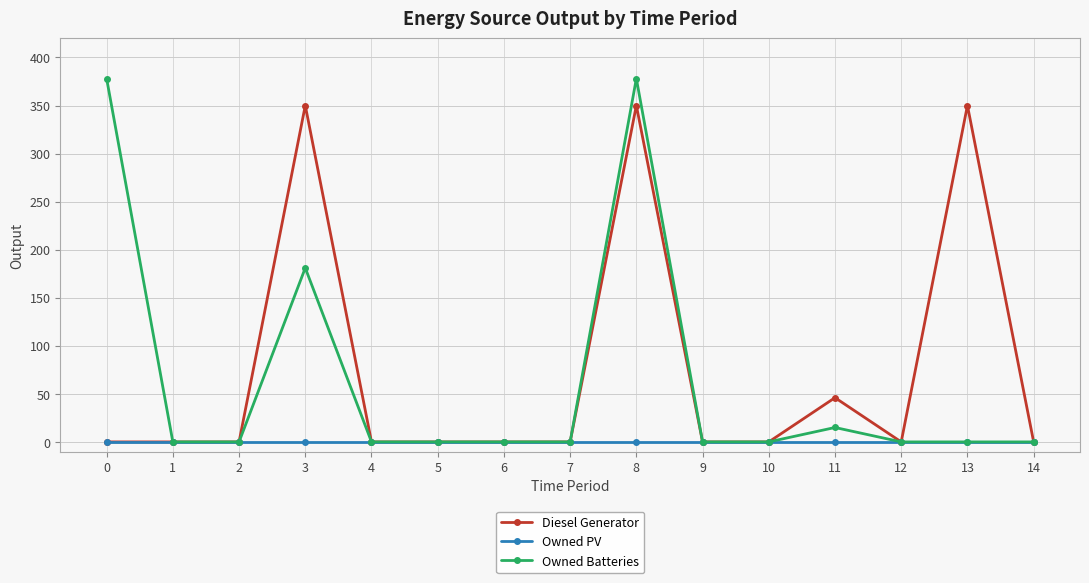

Reading left to right, what are all the values shown in this chart?

Diesel Generator: 0	0	0	350	0	0	0	0	350	0	0	46	0	350	0
Owned PV: 0	0	0	0	0	0	0	0	0	0	0	0	0	0	0
Owned Batteries: 378	0	0	181	0	0	0	0	378	0	0	15	0	0	0